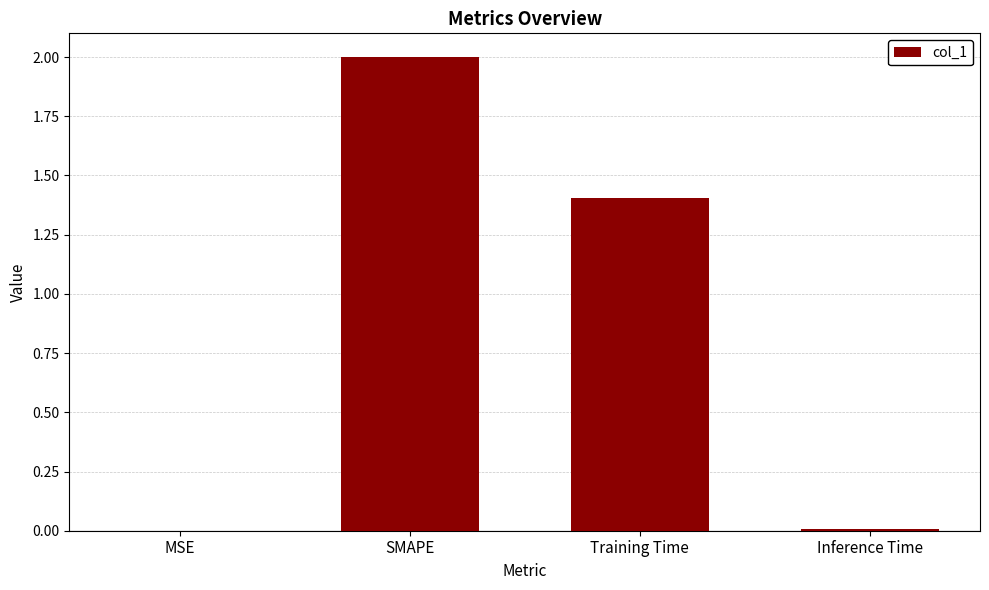

Which has a higher value, SMAPE or Inference Time?

SMAPE